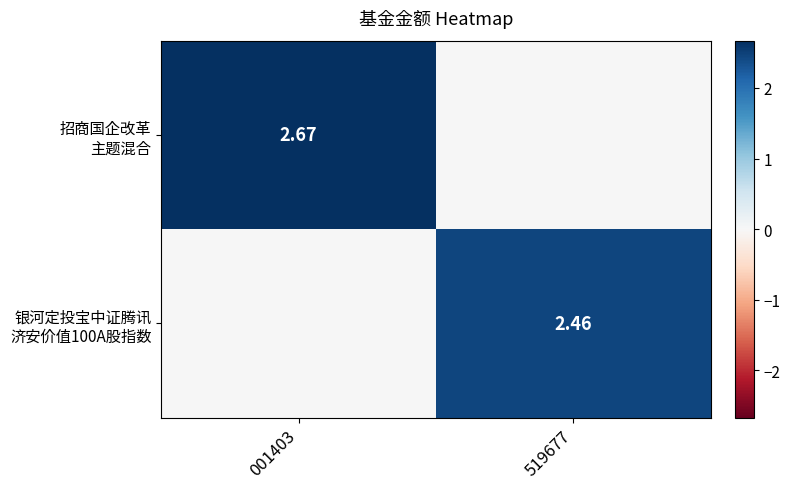

Rank the series by their maximum value, from highest to lowest.

招商国企改革 主题混合, 银河定投宝中证腾讯 济安价值100A股指数